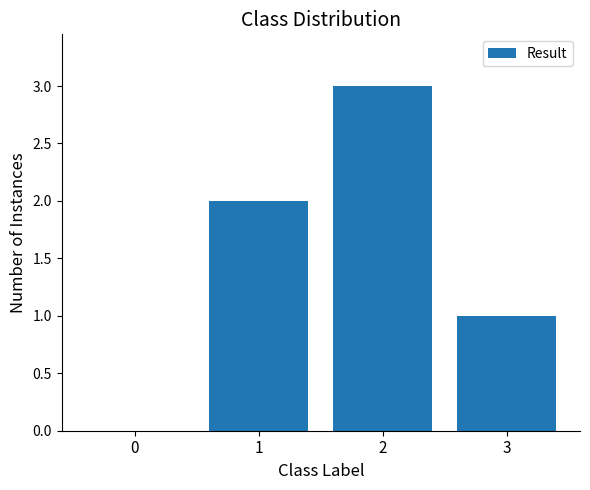

True or false: the data shows 0 at 3.

False